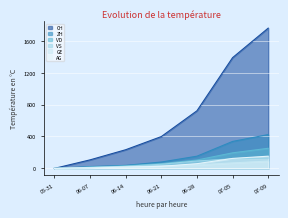

What is the highest value of the VS series?

128